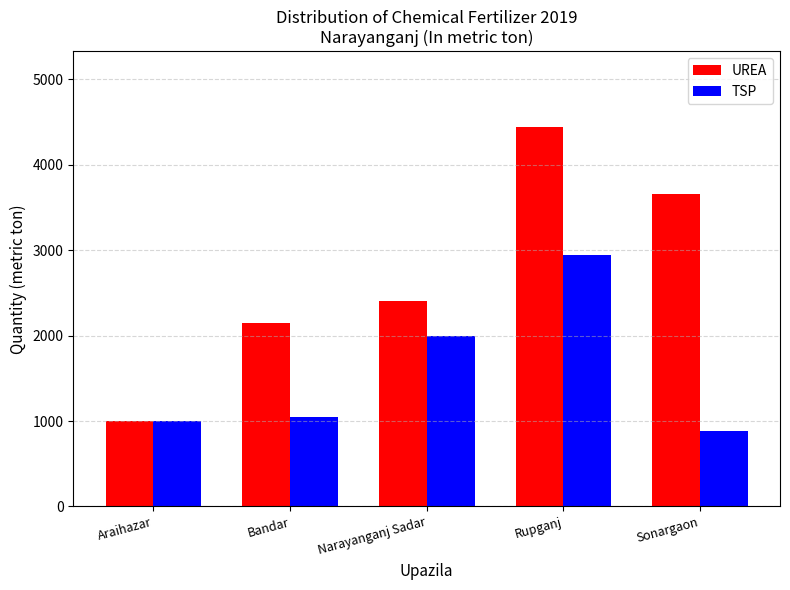

Which category has the highest value in the UREA series?

Rupganj